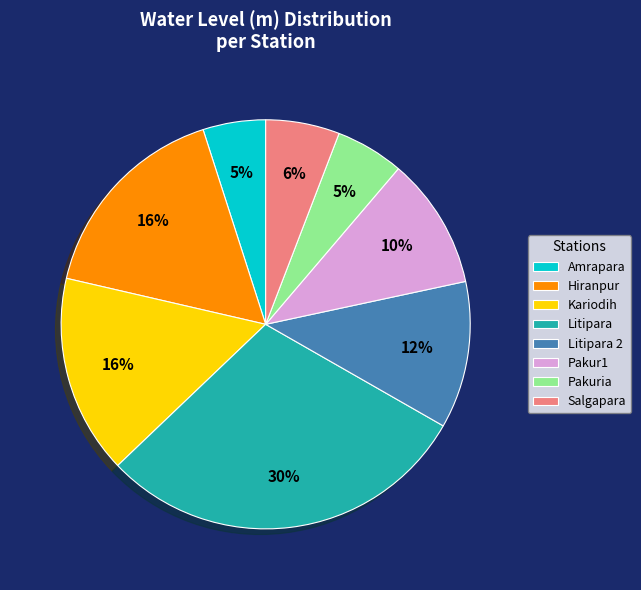

Which slice is the largest?

Litipara